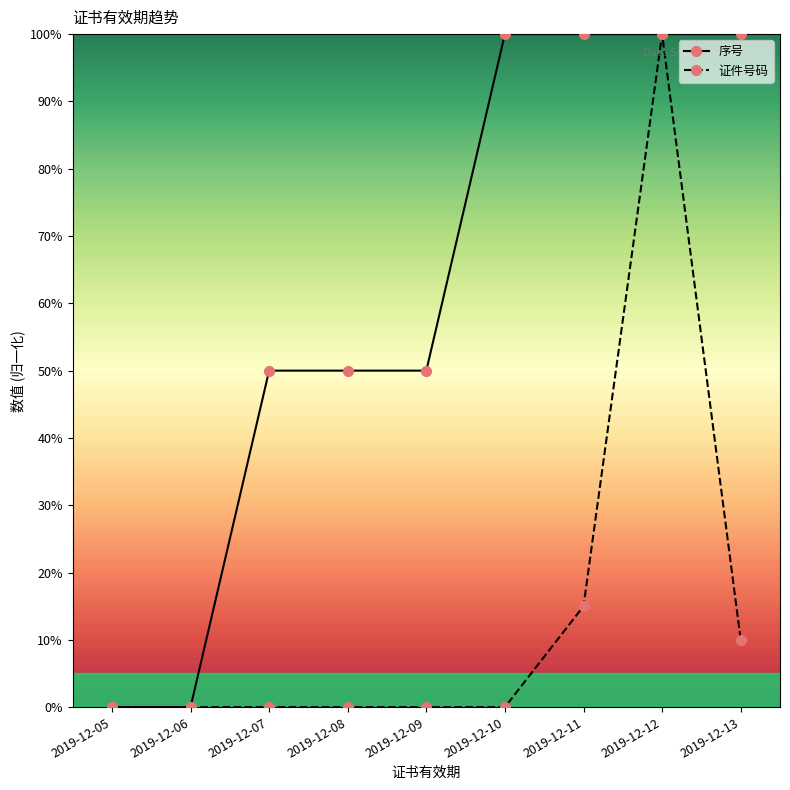

Where is 证件号码 nearest to the value 50?

2019-12-11